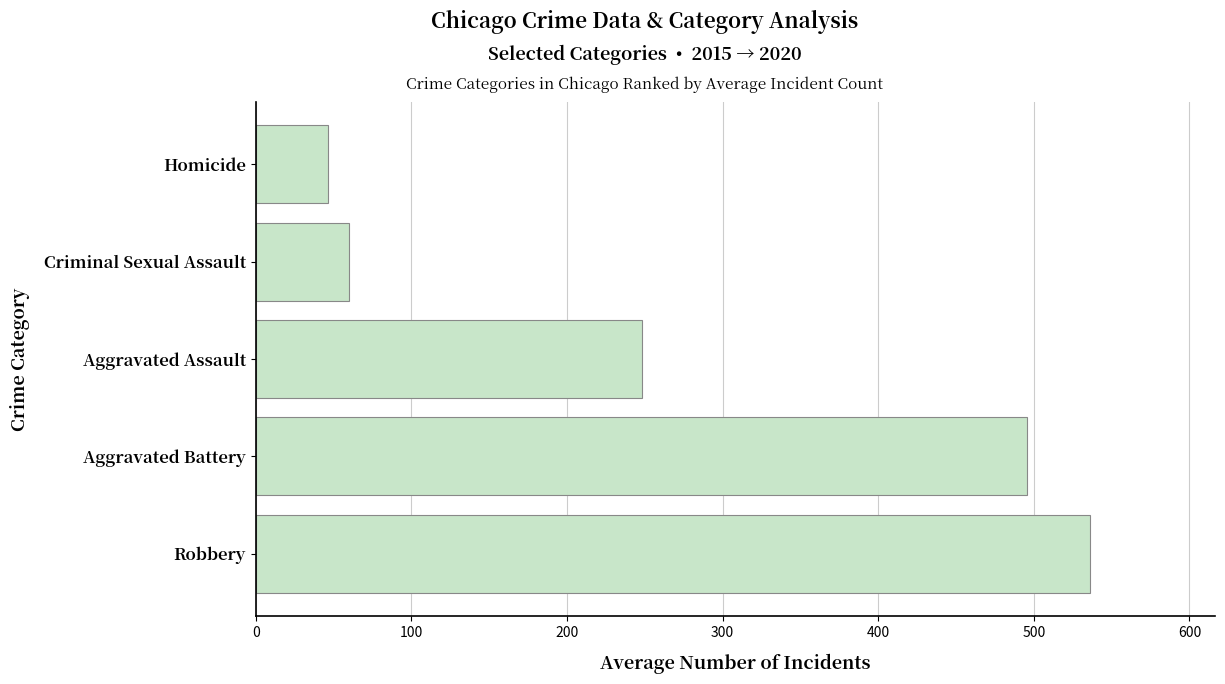

True or false: the data shows 495.7 at Aggravated Battery.

True